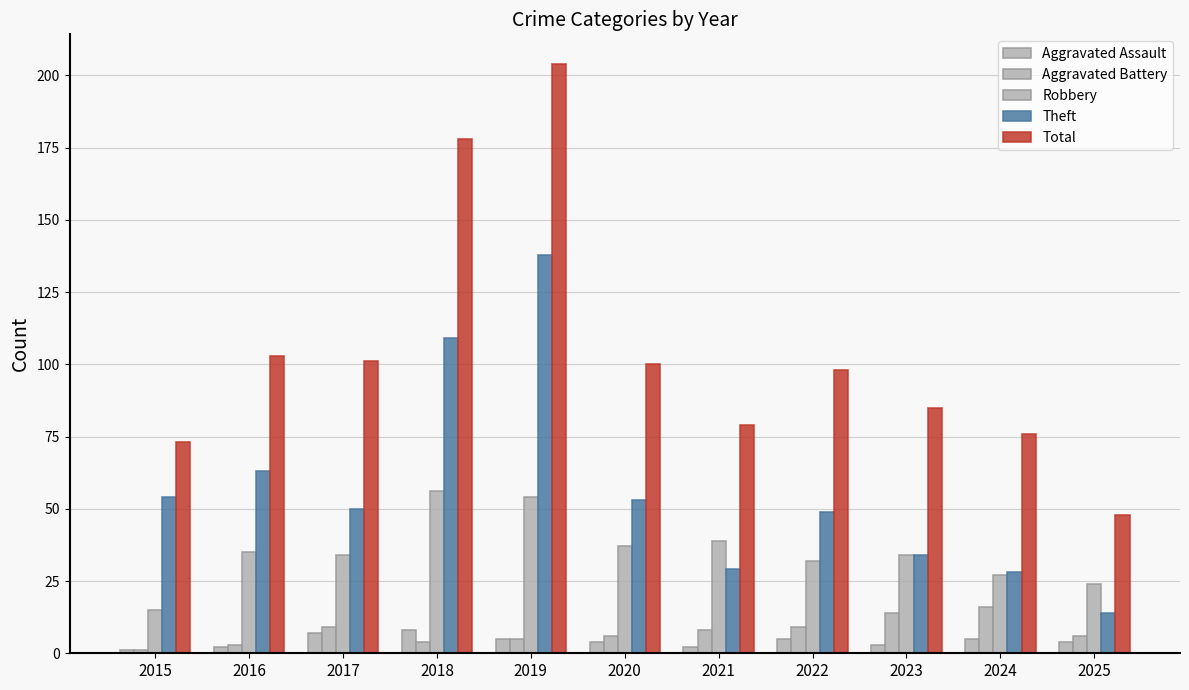

Does the chart contain any negative values?

No